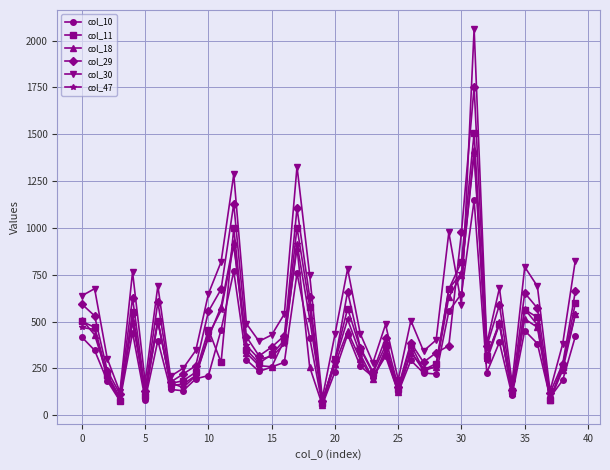

What is the minimum value for col_10?

55